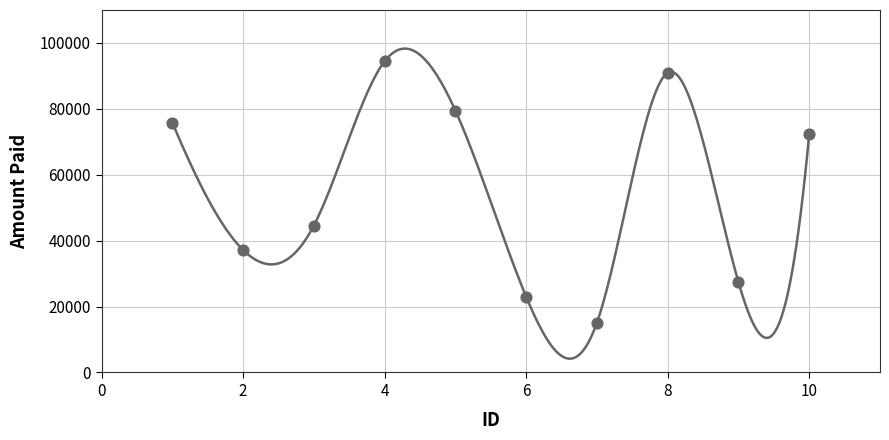

What Y value in the scatter plot is closest to 54767?

44590